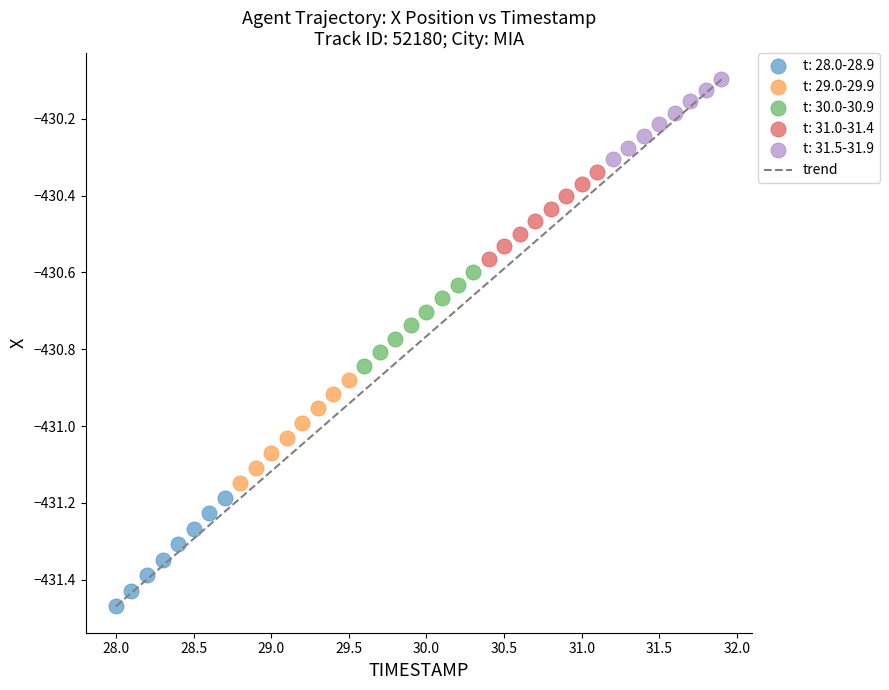

Which series contains the lowest Y value?

t: 28.0-28.9